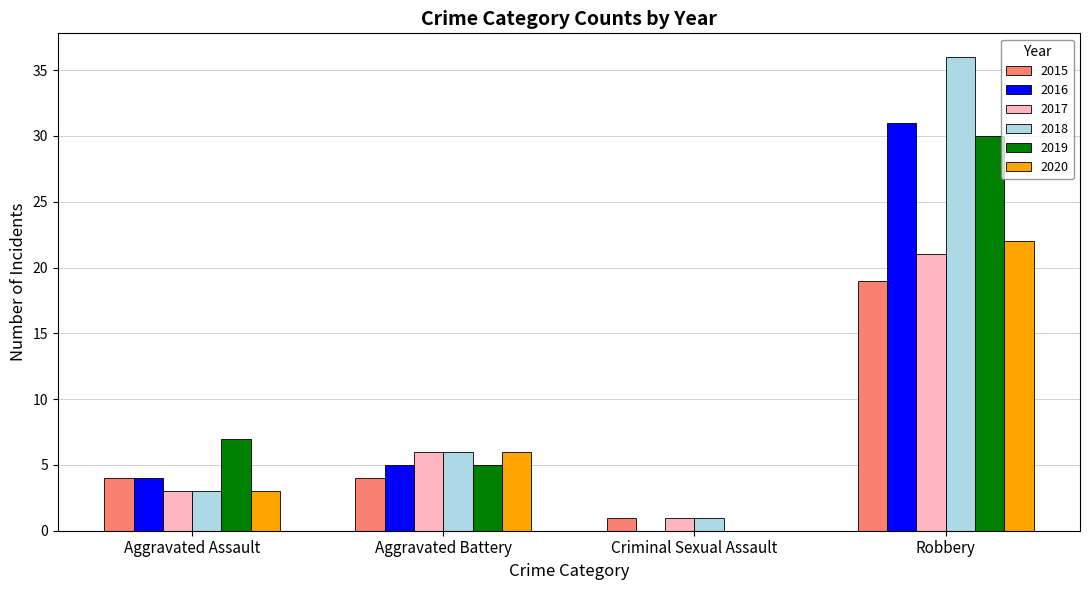

Reading left to right, what are all the values shown in this chart?

2015: Aggravated Assault=4	Aggravated Battery=4	Criminal Sexual Assault=1	Robbery=19
2016: Aggravated Assault=4	Aggravated Battery=5	Criminal Sexual Assault=0	Robbery=31
2017: Aggravated Assault=3	Aggravated Battery=6	Criminal Sexual Assault=1	Robbery=21
2018: Aggravated Assault=3	Aggravated Battery=6	Criminal Sexual Assault=1	Robbery=36
2019: Aggravated Assault=7	Aggravated Battery=5	Criminal Sexual Assault=0	Robbery=30
2020: Aggravated Assault=3	Aggravated Battery=6	Criminal Sexual Assault=0	Robbery=22